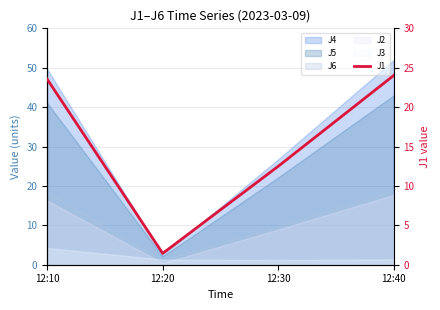

True or false: the data shows 7.4 at 12:30.

False